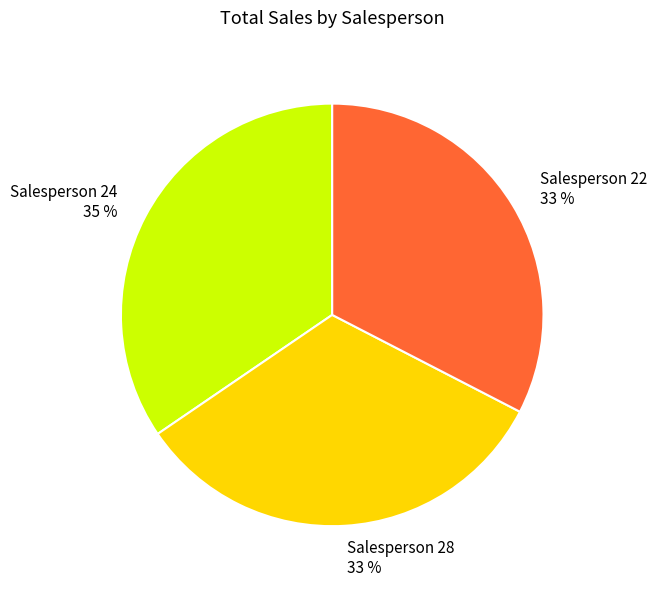

True or false: Salesperson 22 accounts for 44% of the total.

False